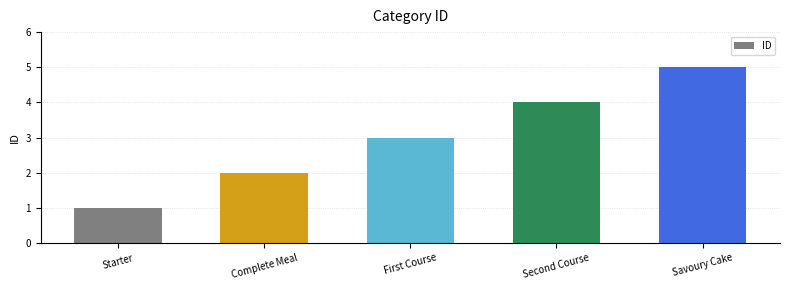

What value does the data have at Second Course?

4